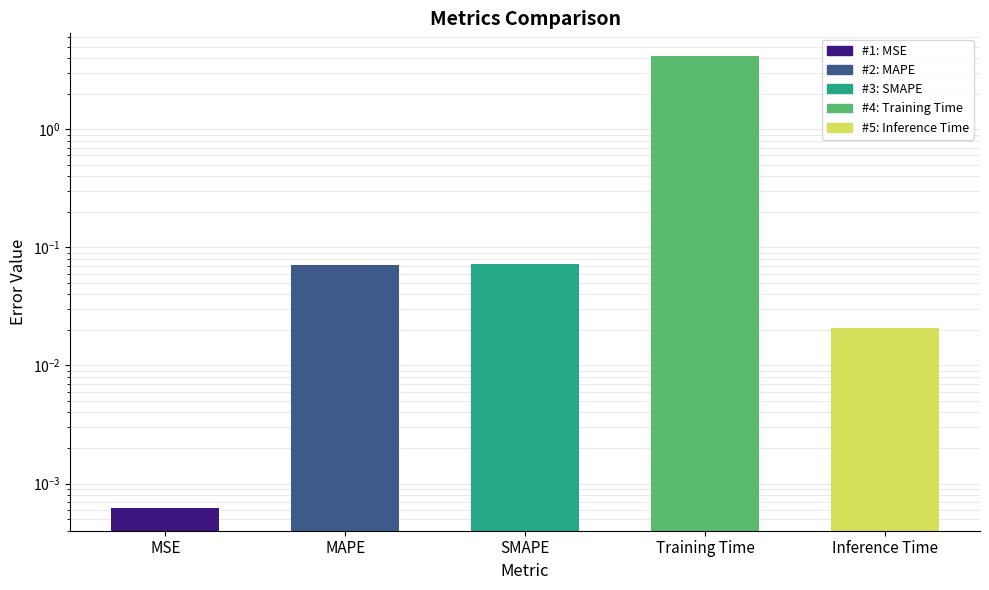

Rank the categories by value from highest to lowest.

Training Time, SMAPE, MAPE, Inference Time, MSE